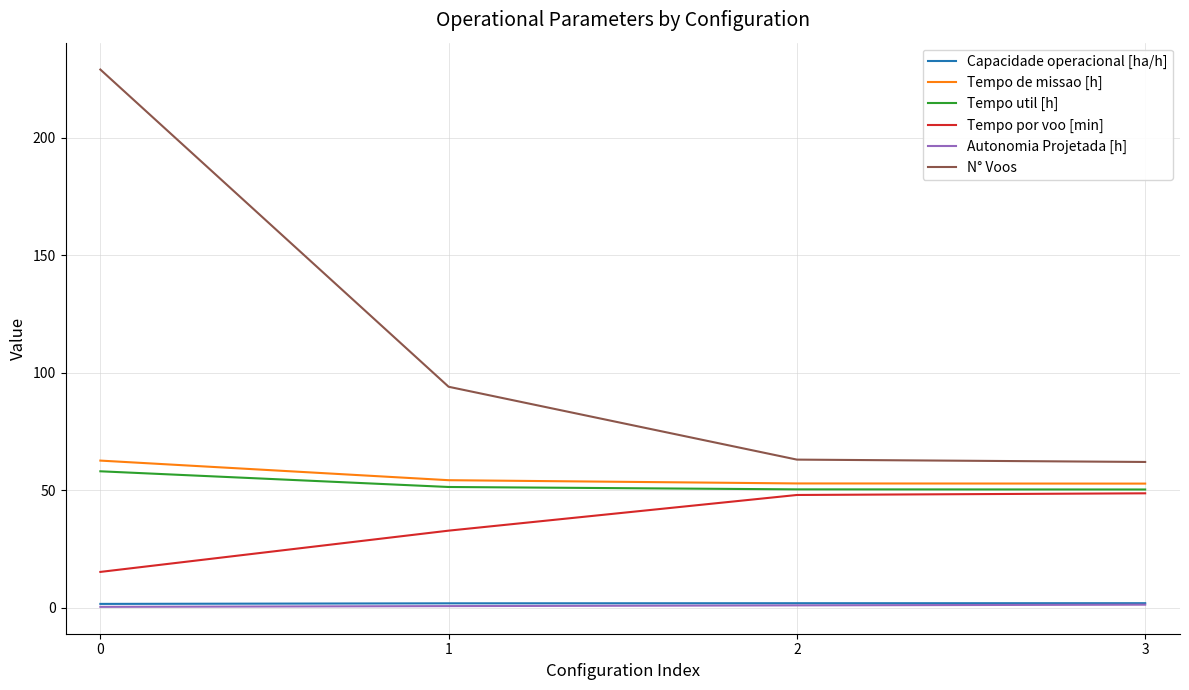

What is the highest value of the Tempo por voo [min] series?

48.7